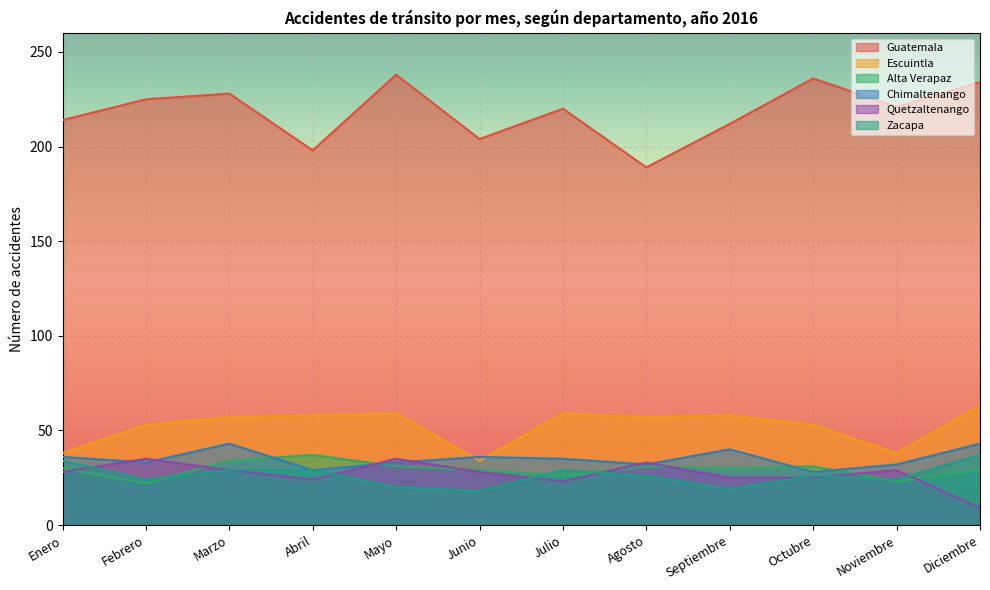

At Mayo, list the series in order from smallest to largest.

Zacapa, Alta Verapaz, Chimaltenango, Quetzaltenango, Escuintla, Guatemala